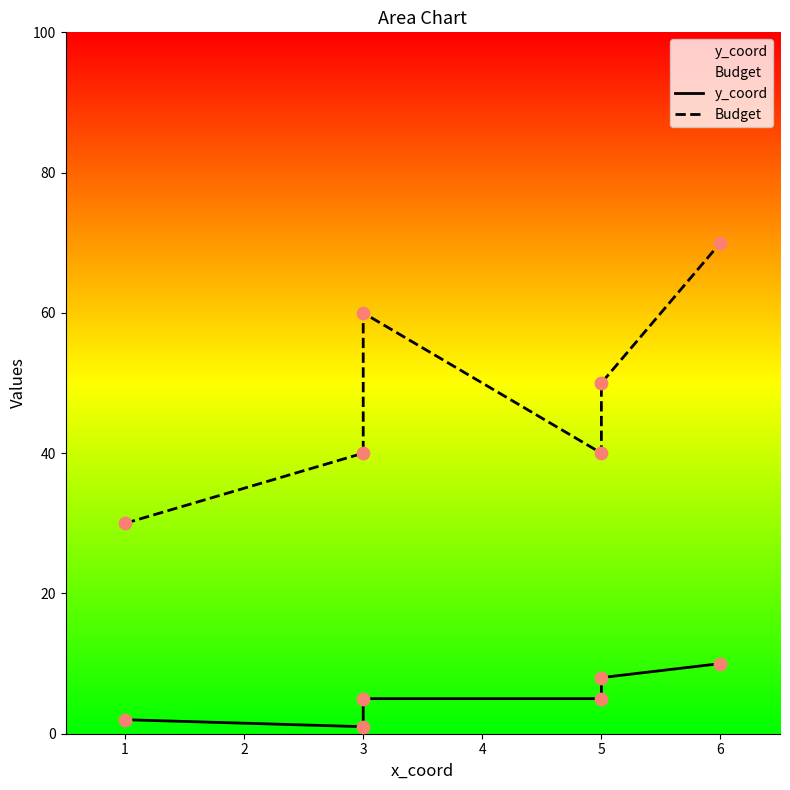

At how many categories does at least one series exceed 24?

6